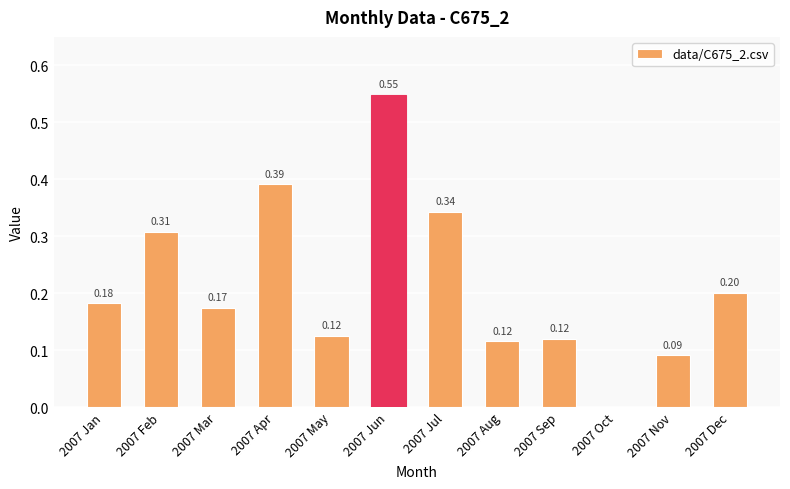

How many categories are shown in the chart?

12